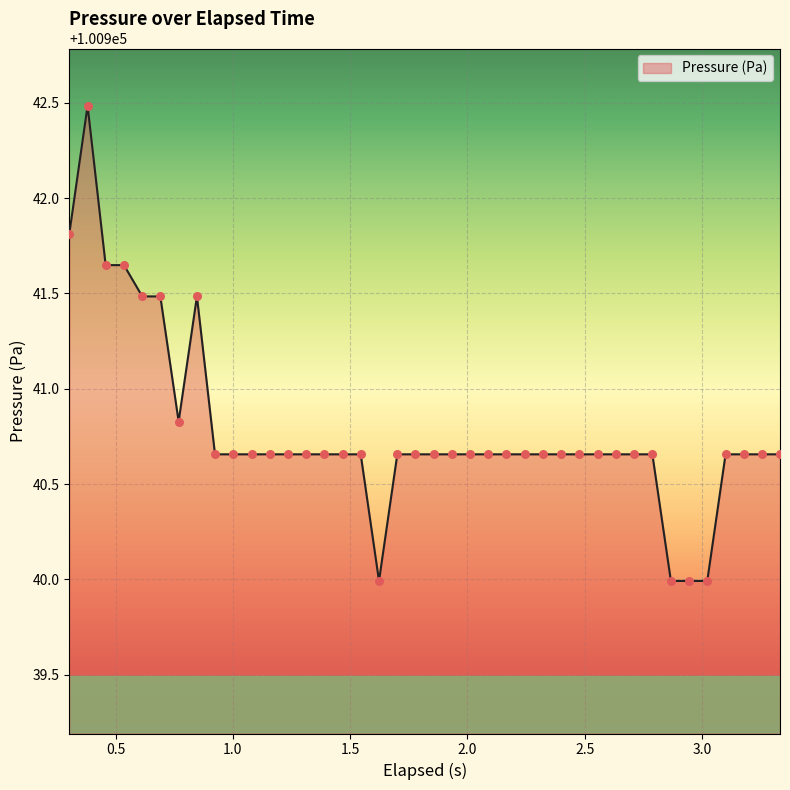

What is the minimum value shown in the chart?

100940.0